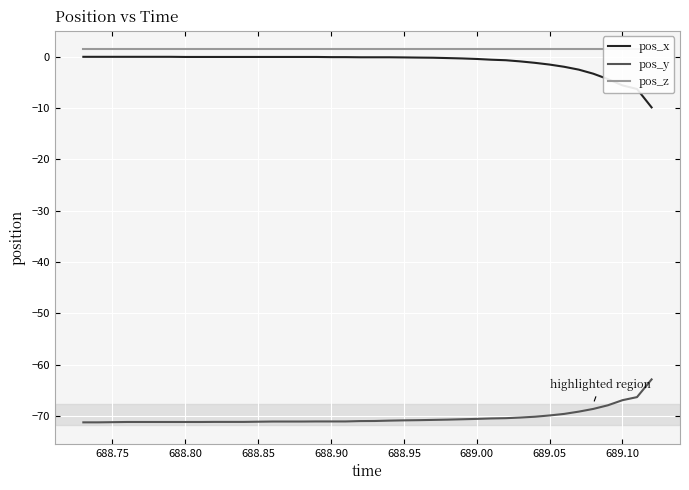

What are all the series names shown in the legend?

pos_x, pos_y, pos_z